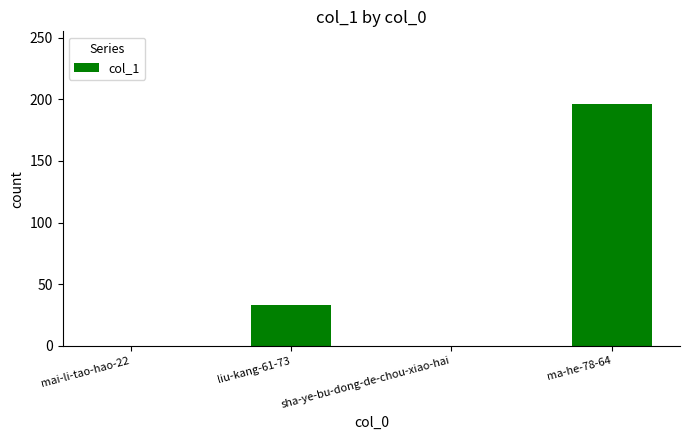

What is the sum of all values?

229